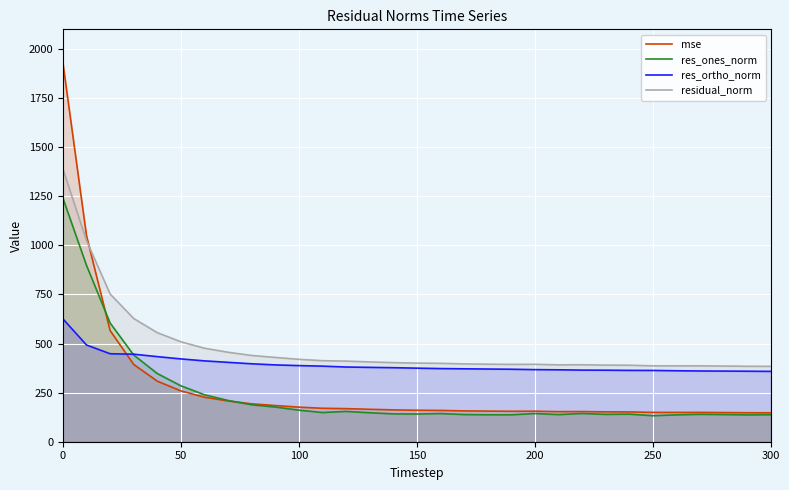

What is the smallest value displayed?

132.4